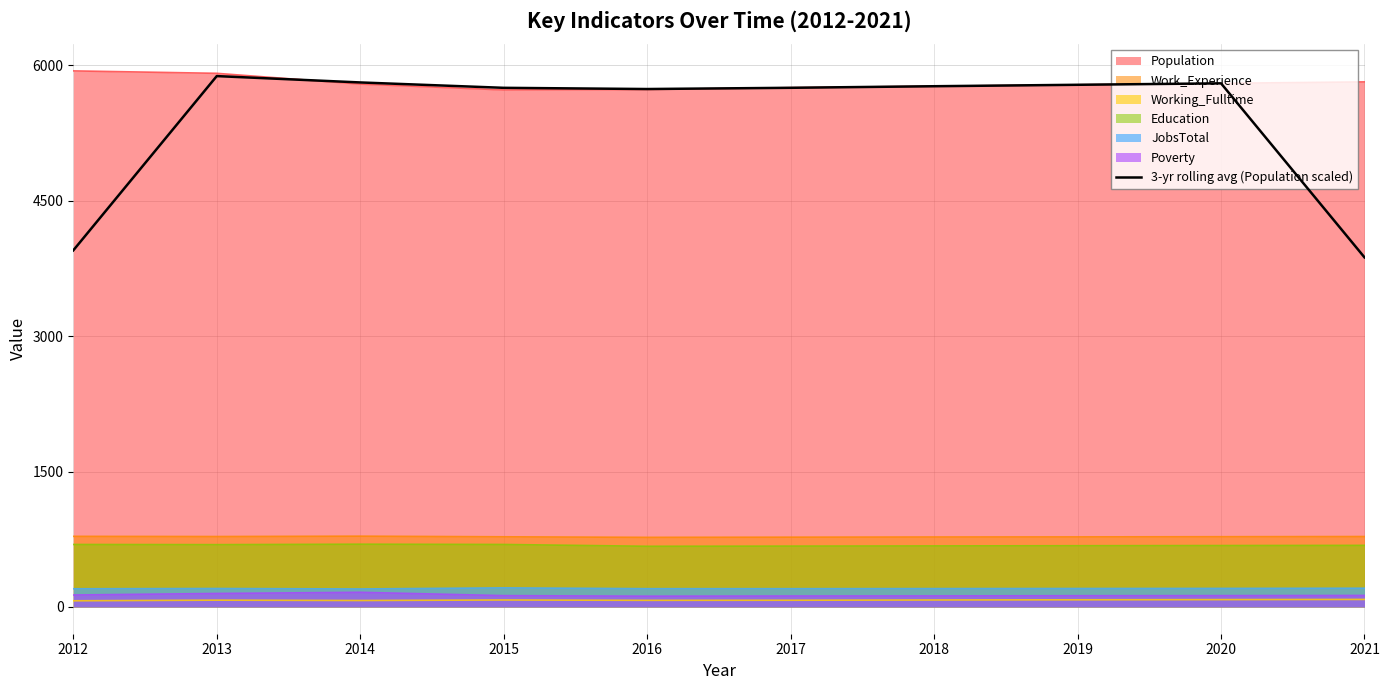

Reading left to right, what are all the values shown in this chart?

3951.0	5882.3	5812.0	5752.3	5739.0	5752.7	5770.0	5786.0	5802.0	3873.3